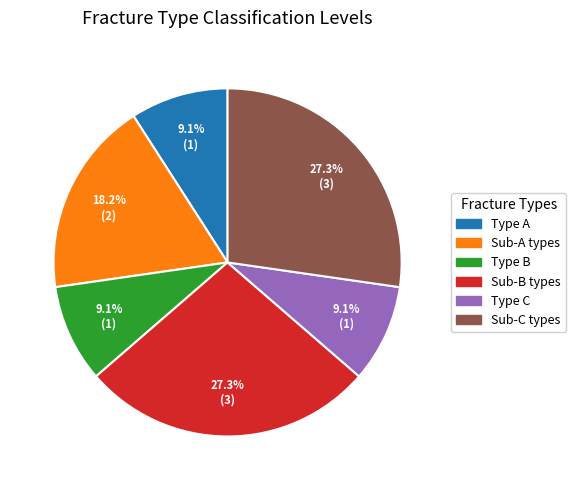

Is there a majority slice in this chart?

No